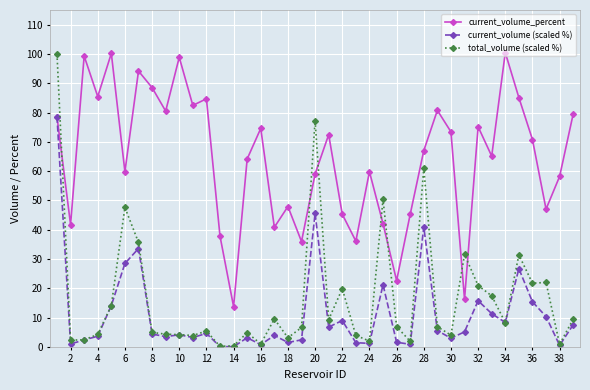

True or false: current_volume (scaled %) has more than 1 points higher than both neighbors.

True